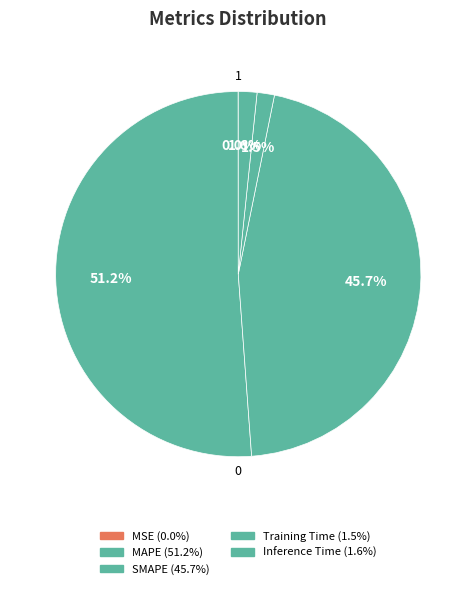

Which category has the biggest portion of the pie?

MAPE